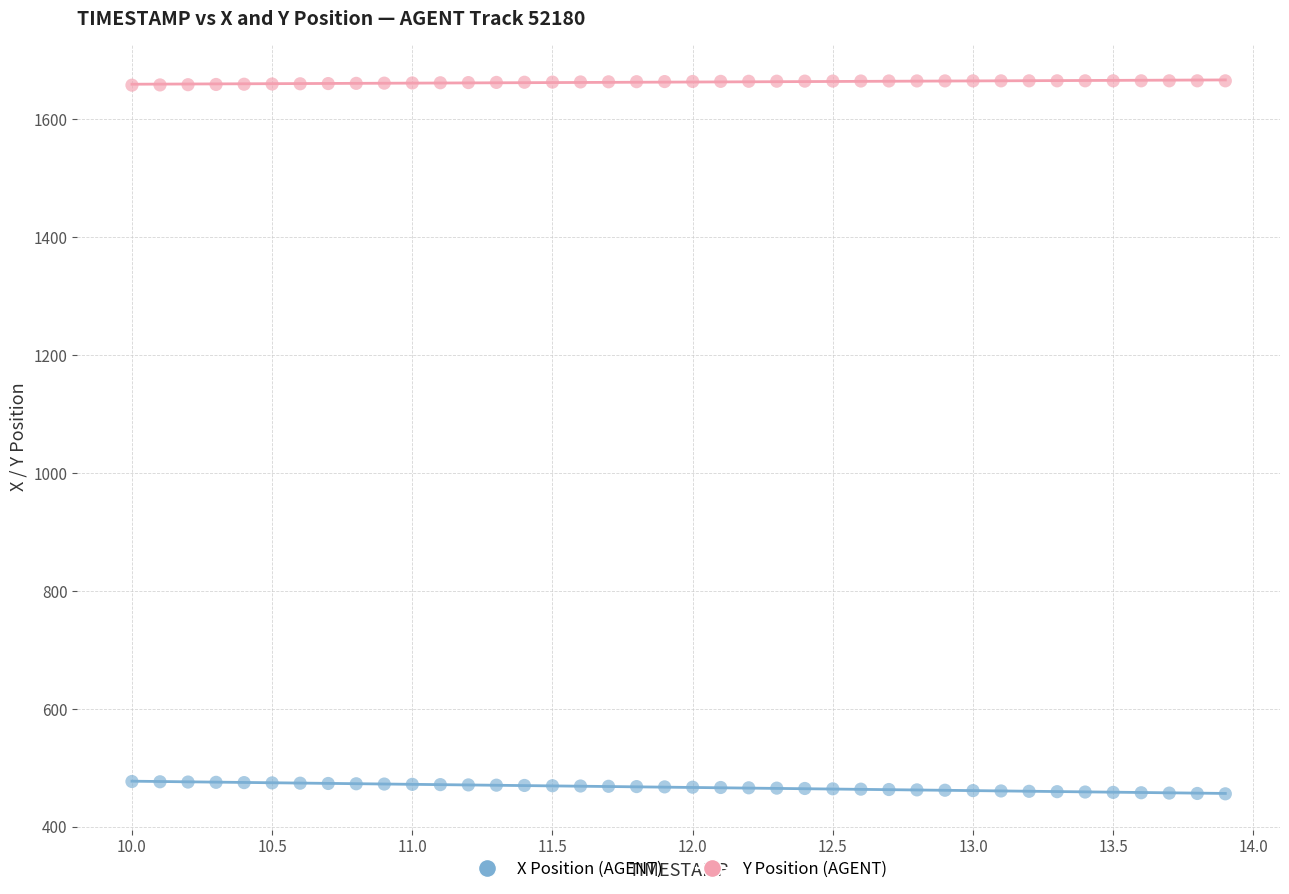

Which series contains the lowest Y value?

X Position (AGENT)